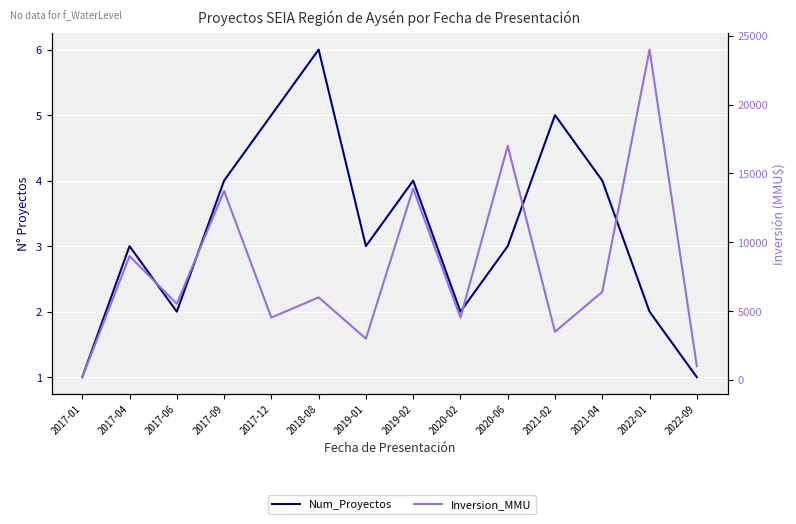

Rank the series at 2019-01 from lowest to highest value.

Num_Proyectos, Inversion_MMU